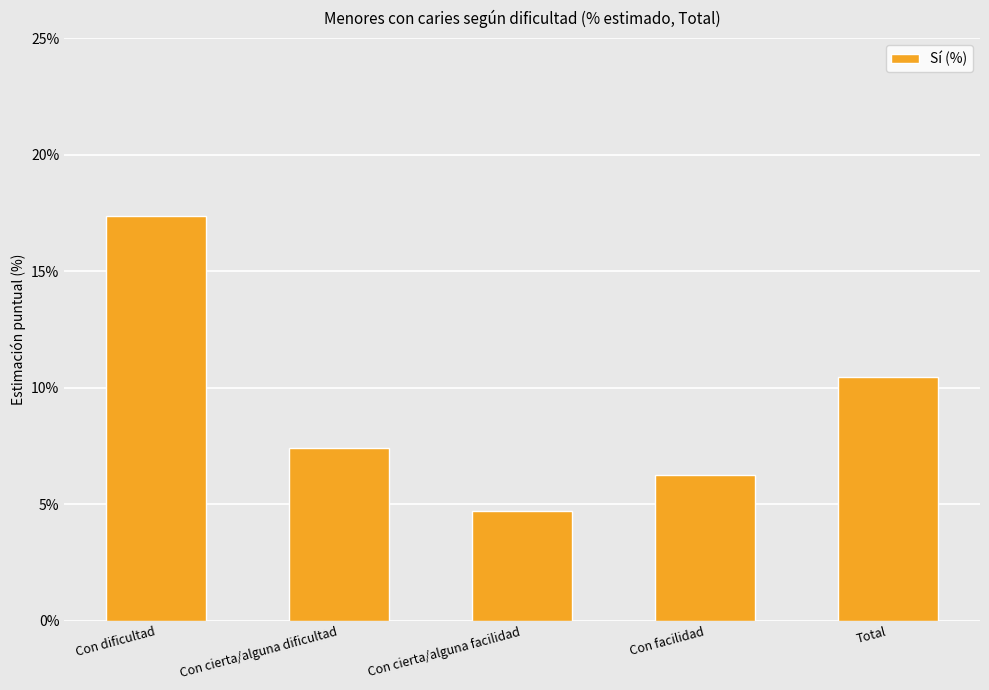

How many bars are there in total?

5